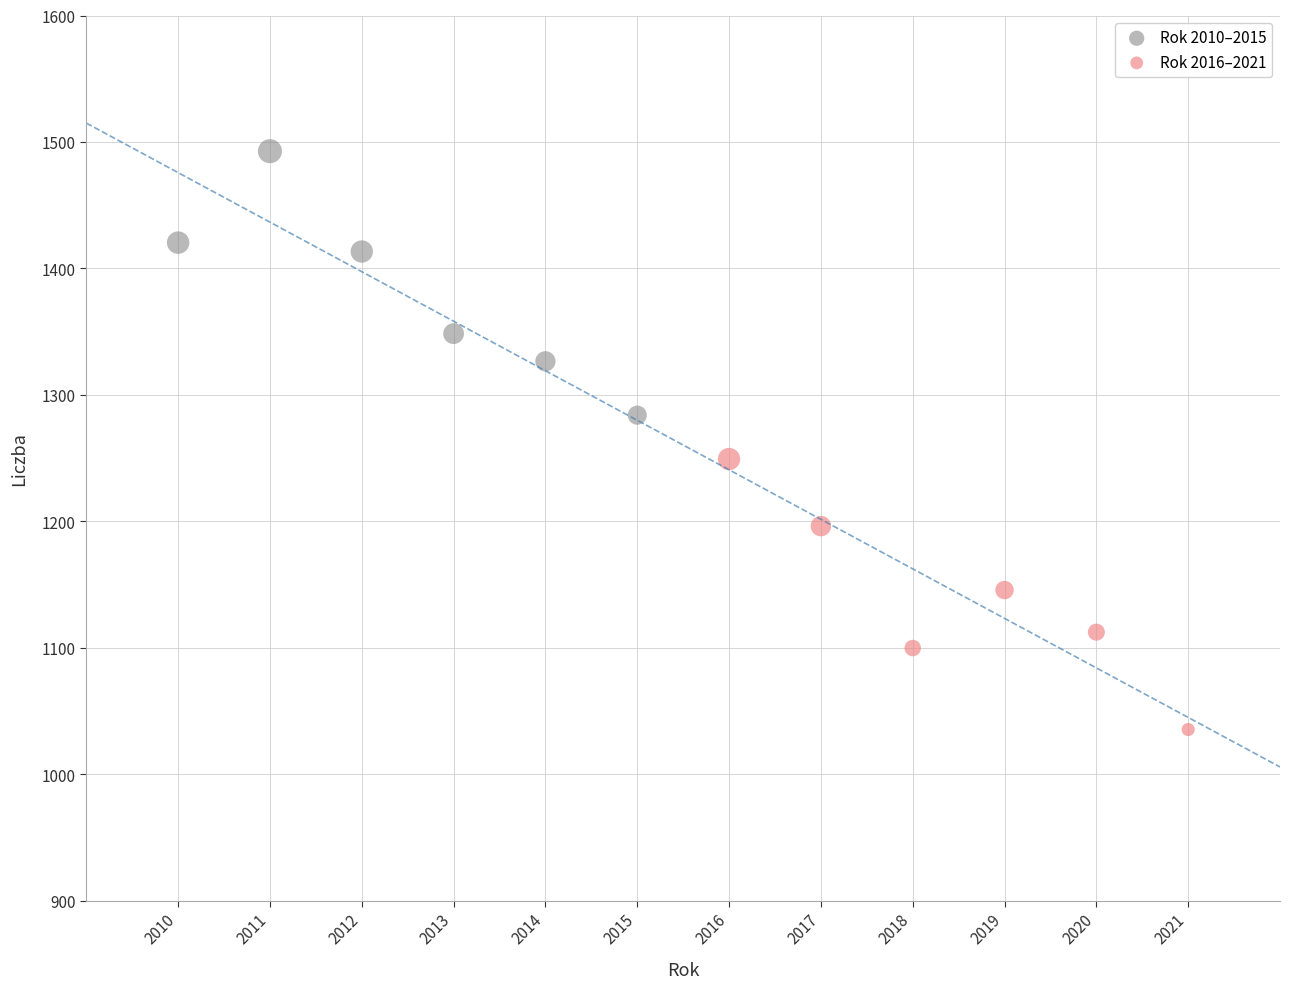

Which series reaches the maximum Y coordinate?

Rok 2010–2015